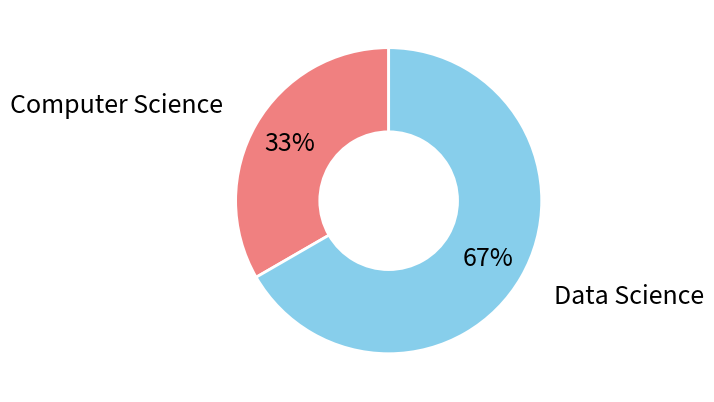

What percentage is the Computer Science slice, to the nearest percent?

33%